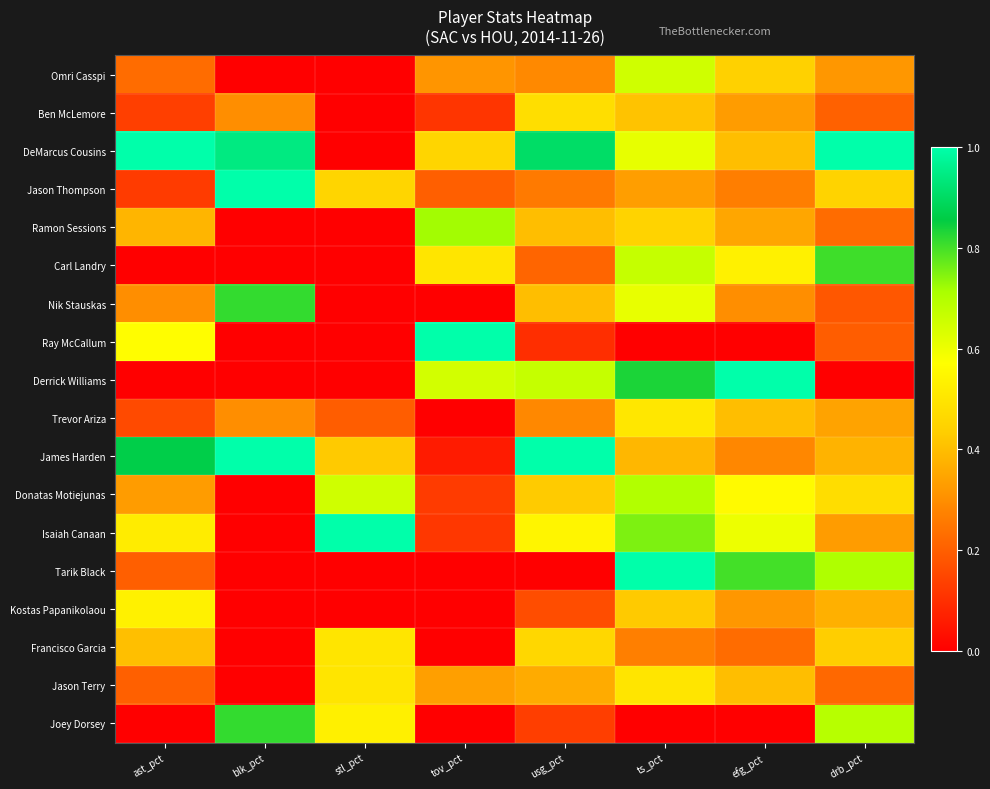

Between drb_pct and blk_pct, which is larger?

drb_pct